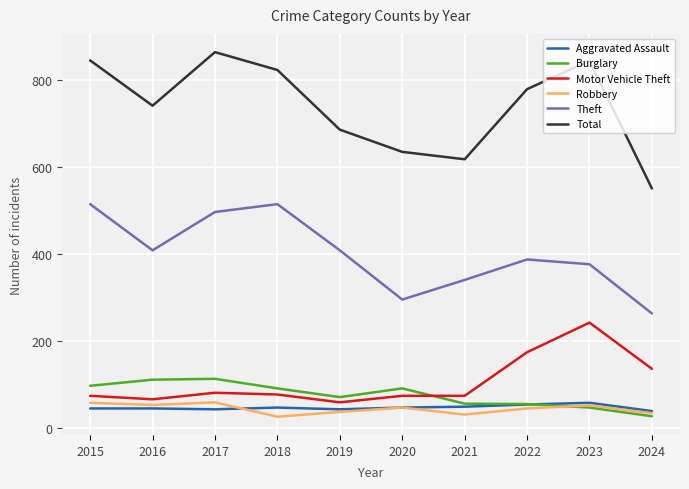

Is it true that Theft equals 409 at 2016?

True